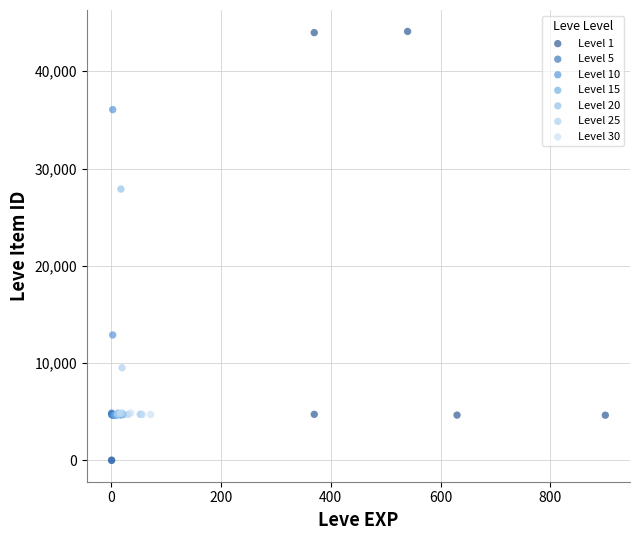

Which series has the widest spread of Y values?

Level 1